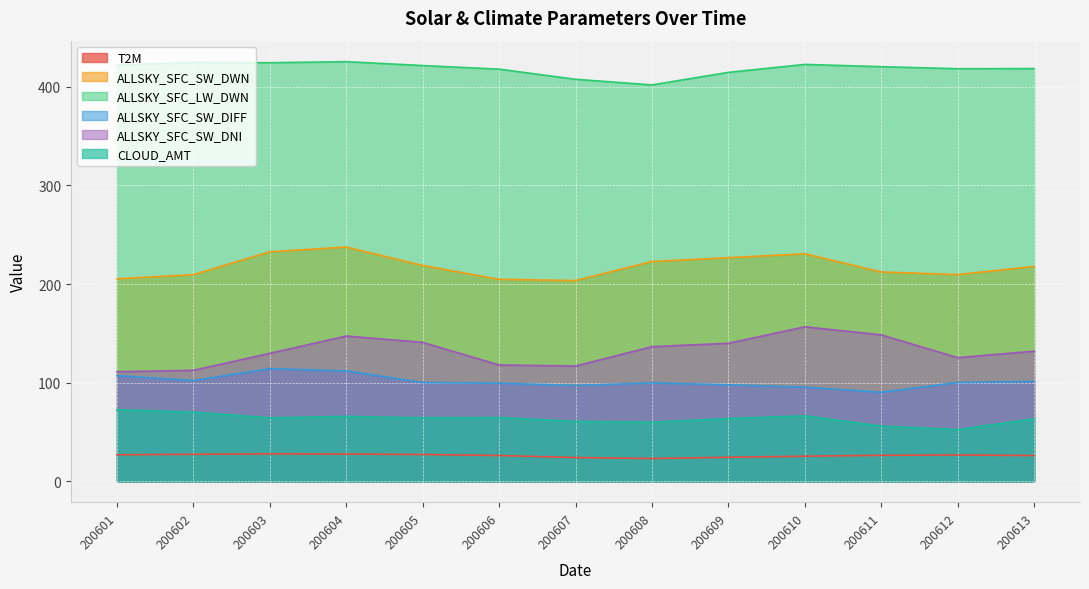

True or false: T2M and ALLSKY_SFC_LW_DWN intersect in this chart.

False